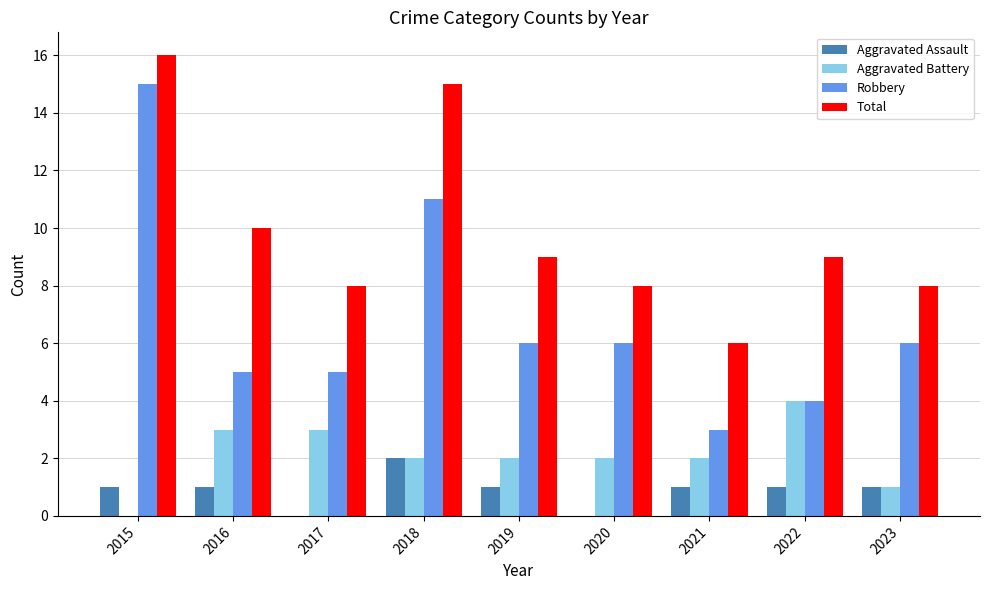

What is the maximum value shown in the chart?

16